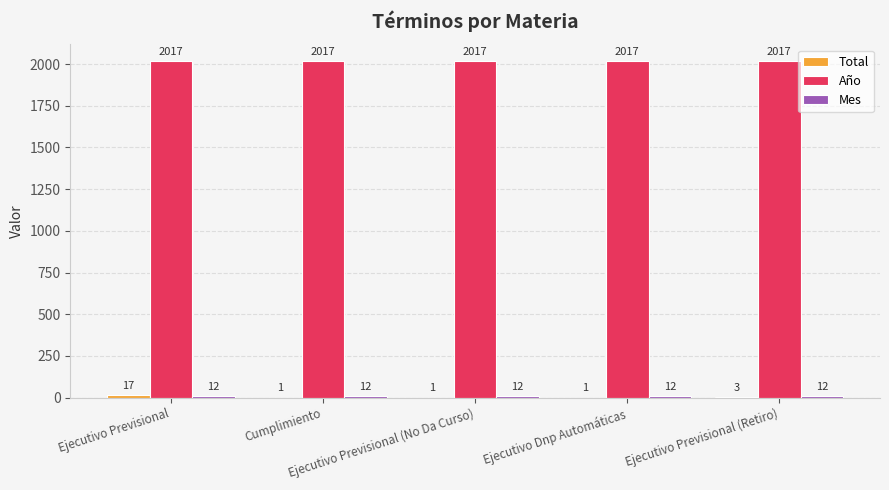

What is the highest value of the Año series?

2017